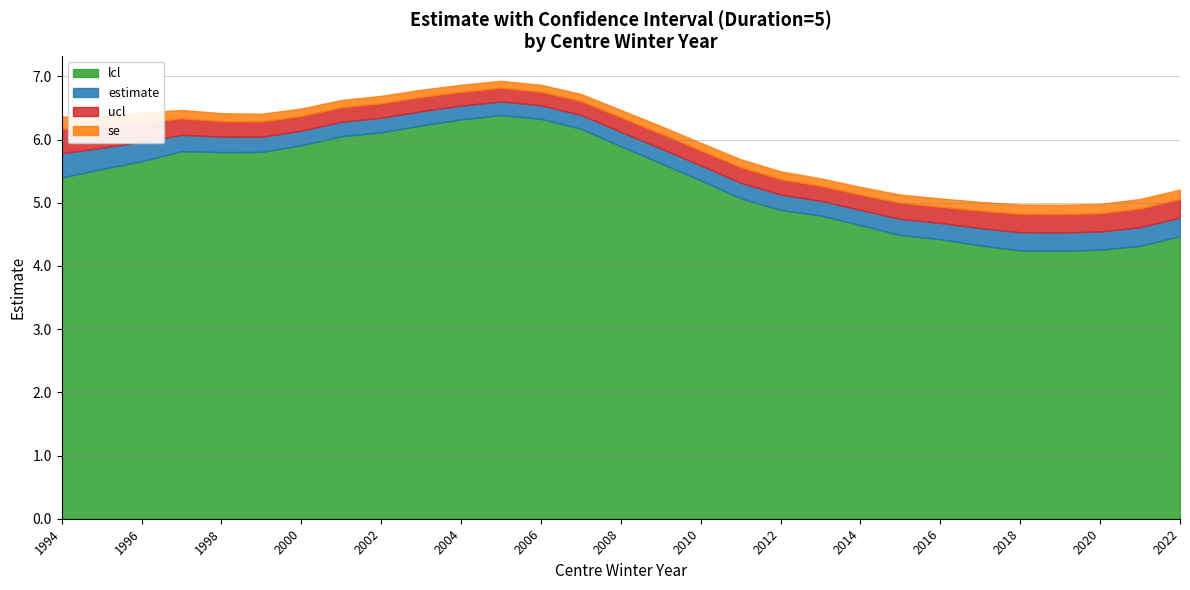

What is the approximate value of estimate at 2011?

5.3